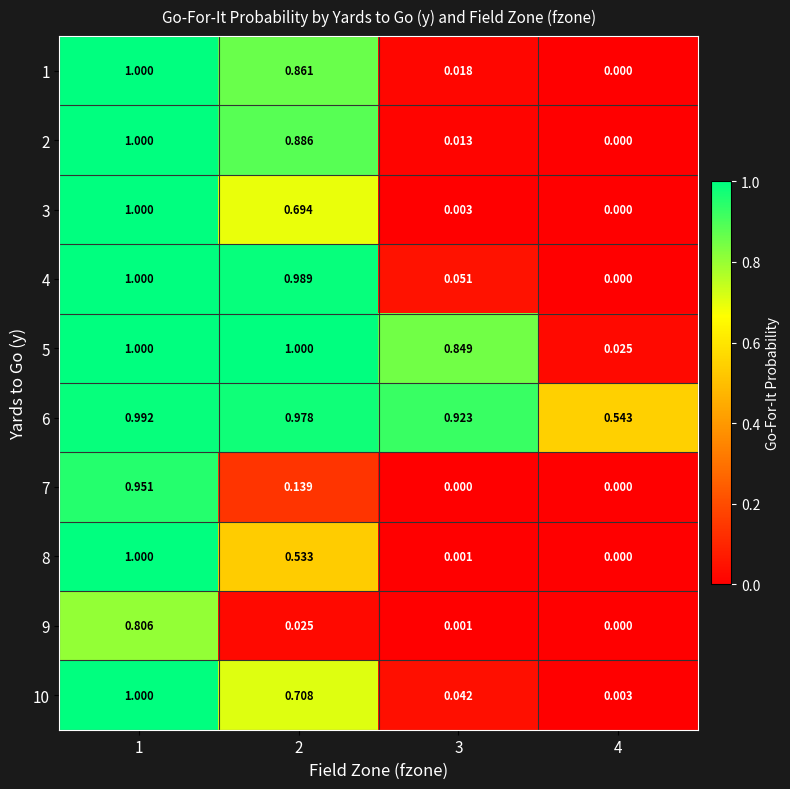

Is the value of 10 at 4 greater than the value of 9 at 4?

Yes